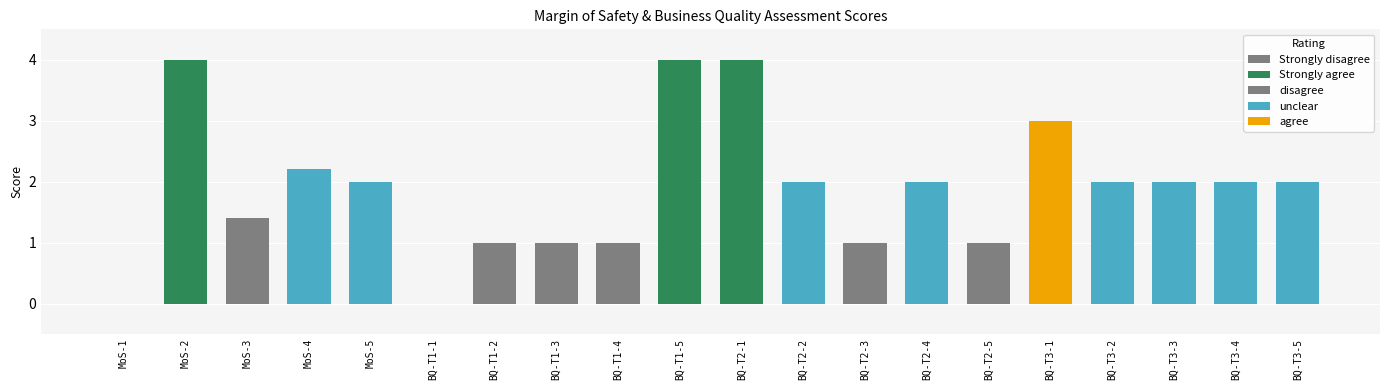

Does the chart contain stacked bars?

No